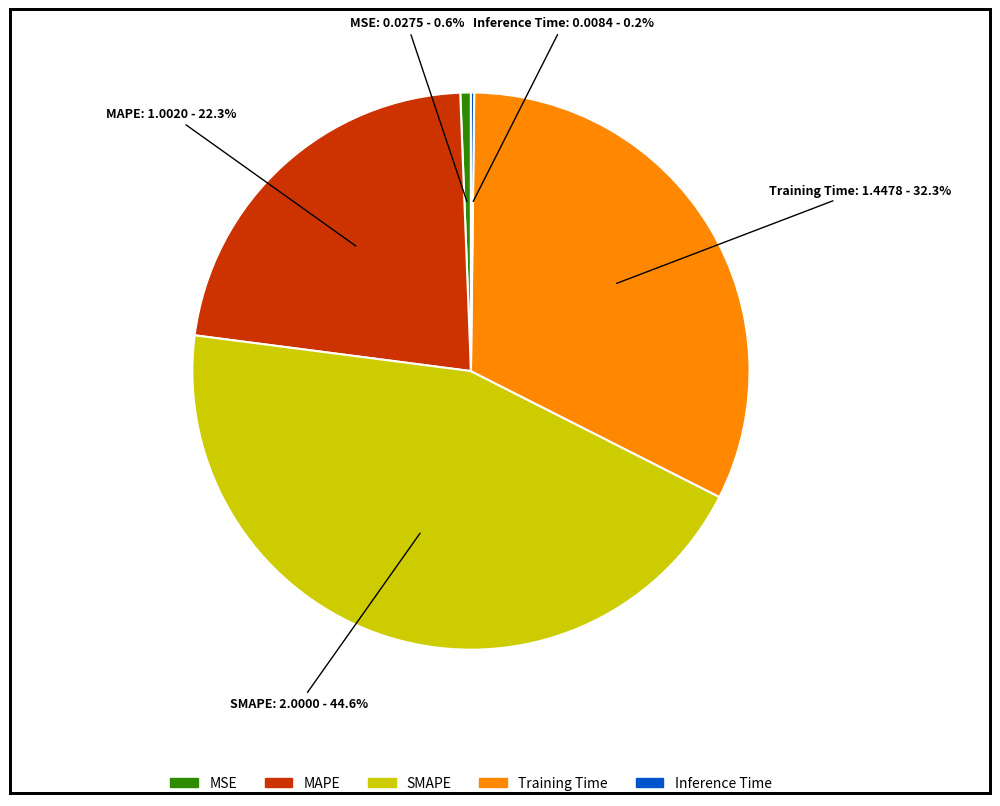

What percentage do Training Time and MSE together represent?

32.9%